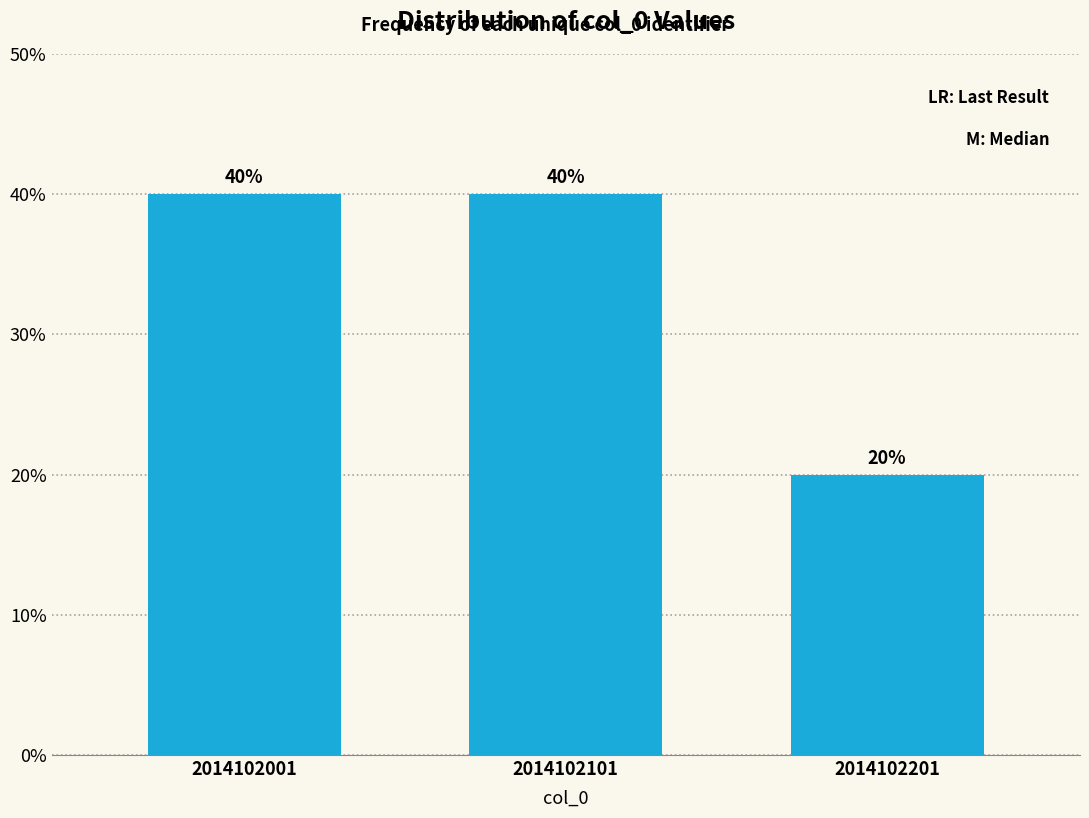

Reading right to left, list all the values displayed in this chart.

20	40	40